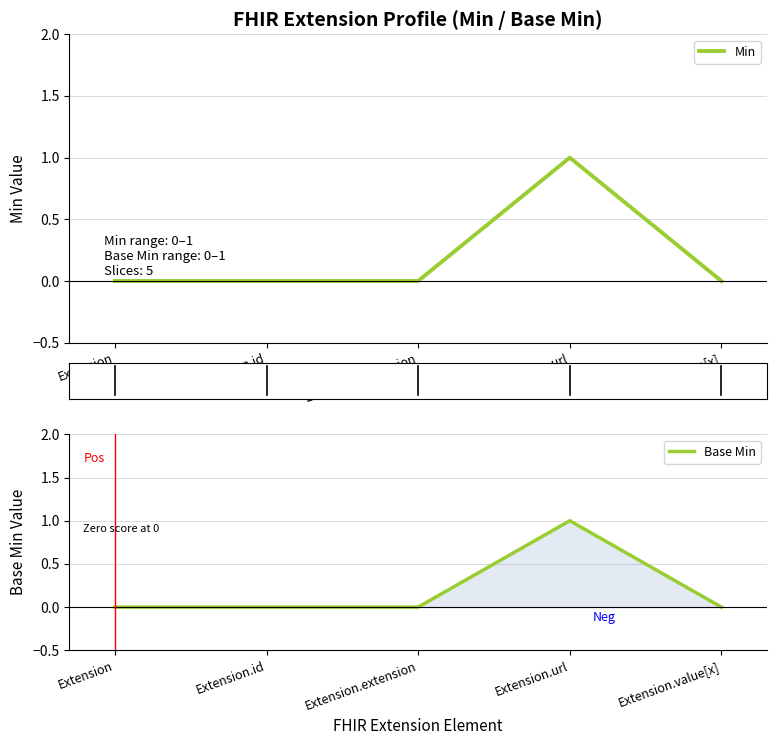

Count the Base Min values in the range 0 to 1.

5